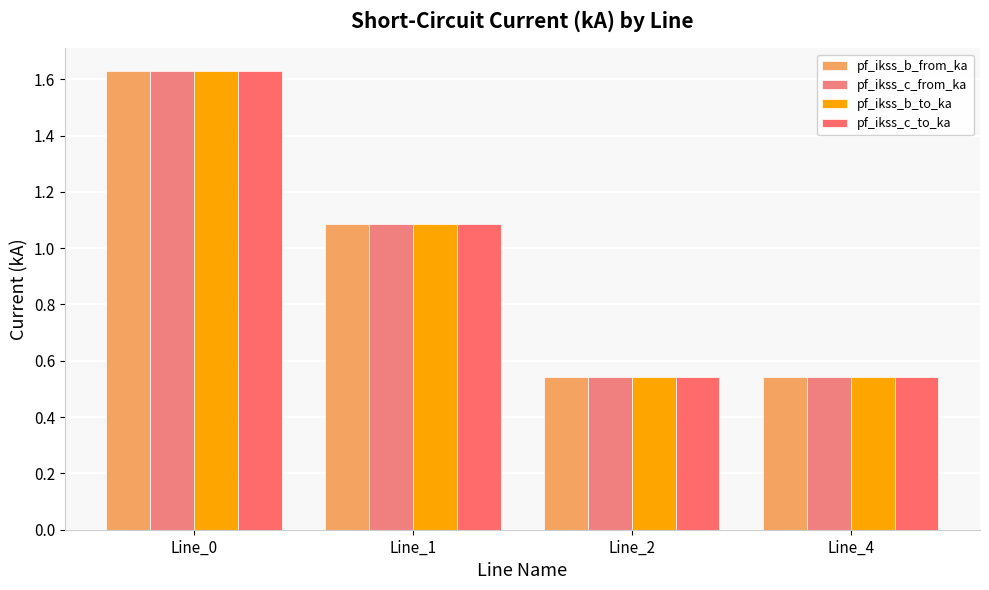

What is the value of the pf_ikss_c_to_ka bar at the 4th from the left?

0.5